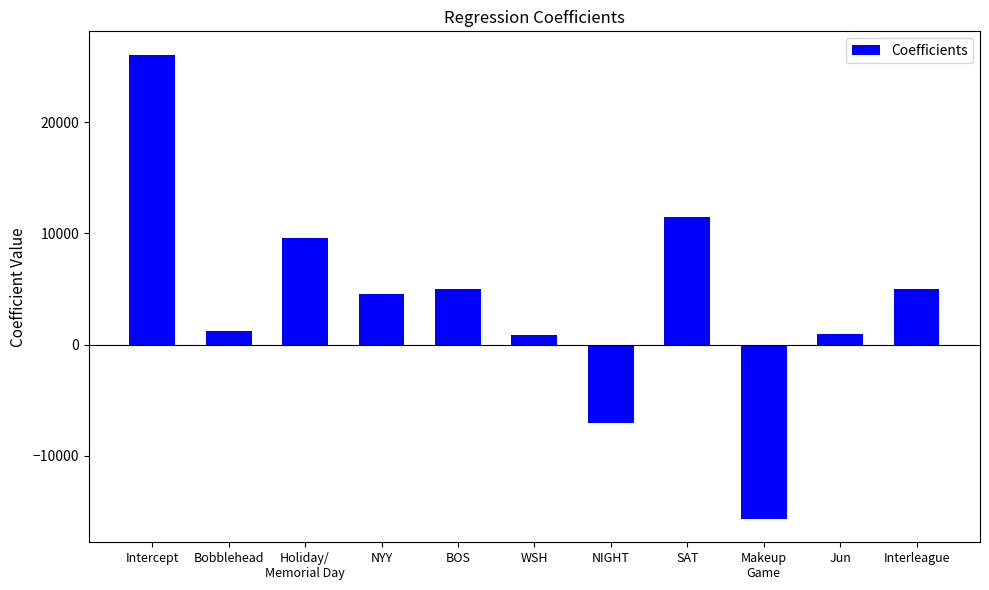

What is the change in value from Bobblehead to Holiday/
Memorial Day?

+8410.6